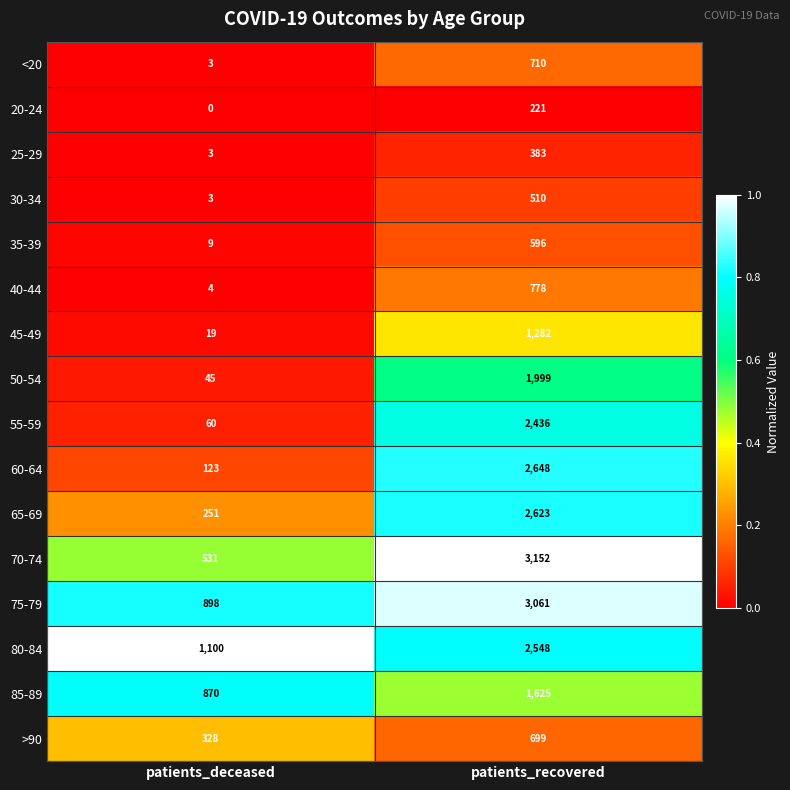

Rank the series by their maximum value, from lowest to highest.

20-24, 25-29, 30-34, 35-39, >90, <20, 40-44, 45-49, 85-89, 50-54, 55-59, 80-84, 65-69, 60-64, 75-79, 70-74